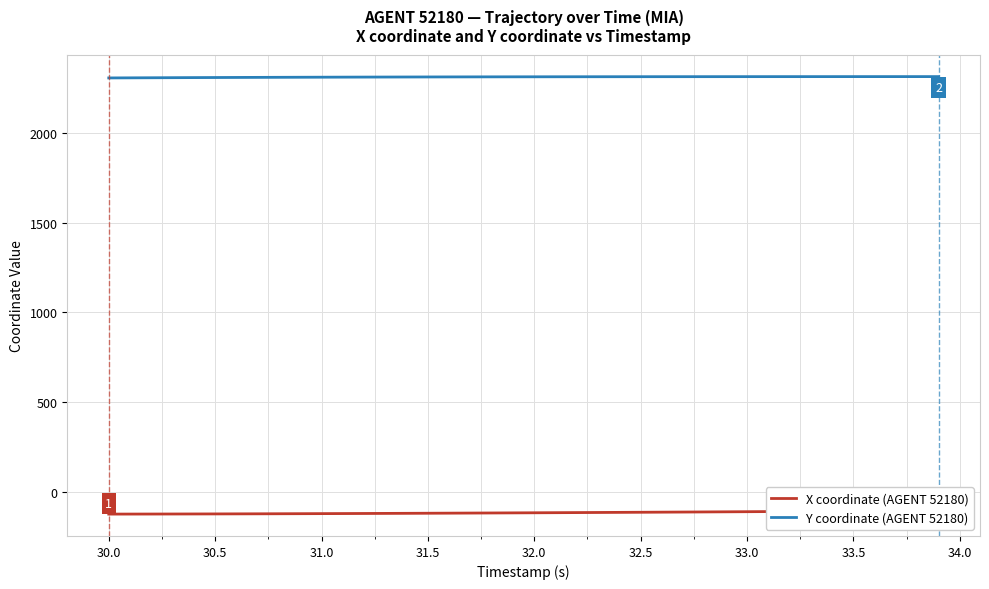

What is the sum of all X coordinate (AGENT 52180) values?

-4670.9